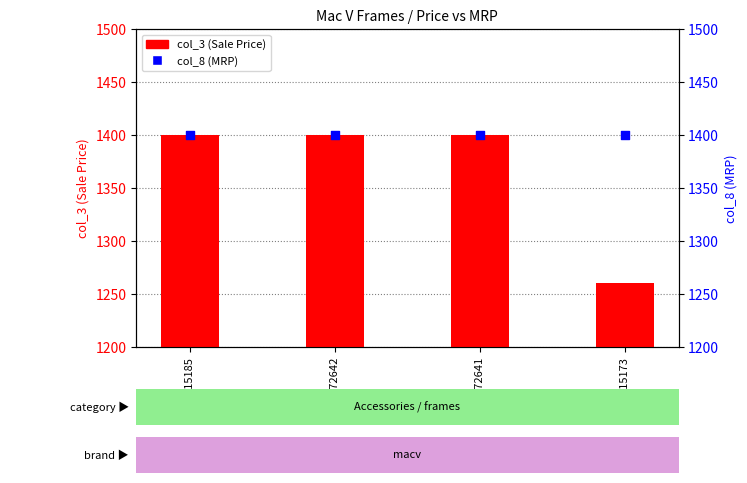

Which series reaches the minimum Y coordinate?

col_3 (Sale Price)